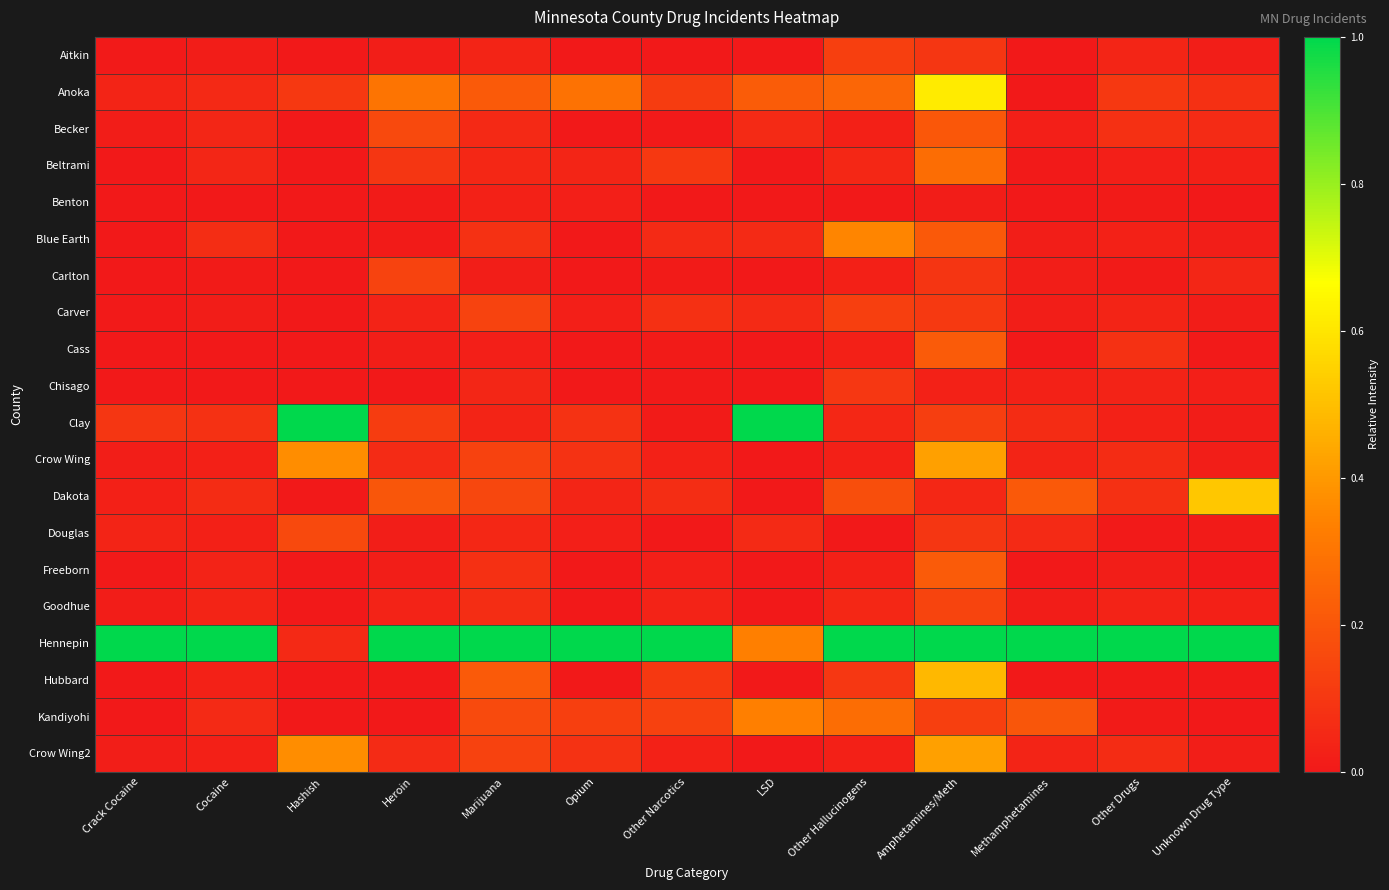

Reading left to right, extract all data points from this chart.

Aitkin: Crack Cocaine=0.0	Cocaine=0.0	Hashish=0.0	Heroin=0.0	Marijuana=0.0	Opium=0.0	Other Narcotics=0.0	LSD=0.0	Other Hallucinogens=0.1	Amphetamines/Meth=0.1	Methamphetamines=0.0	Other Drugs=0.0	Unknown Drug Type=0.0
Anoka: Crack Cocaine=0.0	Cocaine=0.1	Hashish=0.1	Heroin=0.3	Marijuana=0.2	Opium=0.3	Other Narcotics=0.1	LSD=0.2	Other Hallucinogens=0.2	Amphetamines/Meth=0.6	Methamphetamines=0.0	Other Drugs=0.1	Unknown Drug Type=0.1
Becker: Crack Cocaine=0.0	Cocaine=0.0	Hashish=0.0	Heroin=0.2	Marijuana=0.1	Opium=0.0	Other Narcotics=0.0	LSD=0.1	Other Hallucinogens=0.0	Amphetamines/Meth=0.2	Methamphetamines=0.0	Other Drugs=0.1	Unknown Drug Type=0.1
Beltrami: Crack Cocaine=0.0	Cocaine=0.0	Hashish=0.0	Heroin=0.1	Marijuana=0.1	Opium=0.0	Other Narcotics=0.1	LSD=0.0	Other Hallucinogens=0.1	Amphetamines/Meth=0.3	Methamphetamines=0.0	Other Drugs=0.0	Unknown Drug Type=0.0
Benton: Crack Cocaine=0.0	Cocaine=0.0	Hashish=0.0	Heroin=0.0	Marijuana=0.0	Opium=0.0	Other Narcotics=0.0	LSD=0.0	Other Hallucinogens=0.0	Amphetamines/Meth=0.0	Methamphetamines=0.0	Other Drugs=0.0	Unknown Drug Type=0.0
Blue Earth: Crack Cocaine=0.0	Cocaine=0.1	Hashish=0.0	Heroin=0.0	Marijuana=0.1	Opium=0.0	Other Narcotics=0.1	LSD=0.1	Other Hallucinogens=0.3	Amphetamines/Meth=0.2	Methamphetamines=0.0	Other Drugs=0.0	Unknown Drug Type=0.0
Carlton: Crack Cocaine=0.0	Cocaine=0.0	Hashish=0.0	Heroin=0.1	Marijuana=0.0	Opium=0.0	Other Narcotics=0.0	LSD=0.0	Other Hallucinogens=0.0	Amphetamines/Meth=0.1	Methamphetamines=0.0	Other Drugs=0.0	Unknown Drug Type=0.0
Carver: Crack Cocaine=0.0	Cocaine=0.0	Hashish=0.0	Heroin=0.0	Marijuana=0.1	Opium=0.0	Other Narcotics=0.1	LSD=0.1	Other Hallucinogens=0.1	Amphetamines/Meth=0.1	Methamphetamines=0.0	Other Drugs=0.0	Unknown Drug Type=0.0
Cass: Crack Cocaine=0.0	Cocaine=0.0	Hashish=0.0	Heroin=0.0	Marijuana=0.0	Opium=0.0	Other Narcotics=0.0	LSD=0.0	Other Hallucinogens=0.0	Amphetamines/Meth=0.2	Methamphetamines=0.0	Other Drugs=0.1	Unknown Drug Type=0.0
Chisago: Crack Cocaine=0.0	Cocaine=0.0	Hashish=0.0	Heroin=0.0	Marijuana=0.0	Opium=0.0	Other Narcotics=0.0	LSD=0.0	Other Hallucinogens=0.1	Amphetamines/Meth=0.0	Methamphetamines=0.0	Other Drugs=0.0	Unknown Drug Type=0.0
Clay: Crack Cocaine=0.1	Cocaine=0.1	Hashish=1.0	Heroin=0.1	Marijuana=0.0	Opium=0.1	Other Narcotics=0.0	LSD=1.0	Other Hallucinogens=0.1	Amphetamines/Meth=0.1	Methamphetamines=0.1	Other Drugs=0.0	Unknown Drug Type=0.0
Crow Wing: Crack Cocaine=0.0	Cocaine=0.0	Hashish=0.4	Heroin=0.1	Marijuana=0.1	Opium=0.1	Other Narcotics=0.0	LSD=0.0	Other Hallucinogens=0.0	Amphetamines/Meth=0.4	Methamphetamines=0.0	Other Drugs=0.1	Unknown Drug Type=0.0
Dakota: Crack Cocaine=0.0	Cocaine=0.1	Hashish=0.0	Heroin=0.2	Marijuana=0.2	Opium=0.0	Other Narcotics=0.1	LSD=0.0	Other Hallucinogens=0.2	Amphetamines/Meth=0.0	Methamphetamines=0.2	Other Drugs=0.1	Unknown Drug Type=0.5
Douglas: Crack Cocaine=0.0	Cocaine=0.0	Hashish=0.2	Heroin=0.0	Marijuana=0.0	Opium=0.0	Other Narcotics=0.0	LSD=0.1	Other Hallucinogens=0.0	Amphetamines/Meth=0.1	Methamphetamines=0.1	Other Drugs=0.0	Unknown Drug Type=0.0
Freeborn: Crack Cocaine=0.0	Cocaine=0.0	Hashish=0.0	Heroin=0.0	Marijuana=0.1	Opium=0.0	Other Narcotics=0.0	LSD=0.0	Other Hallucinogens=0.0	Amphetamines/Meth=0.2	Methamphetamines=0.0	Other Drugs=0.0	Unknown Drug Type=0.0
Goodhue: Crack Cocaine=0.0	Cocaine=0.0	Hashish=0.0	Heroin=0.0	Marijuana=0.1	Opium=0.0	Other Narcotics=0.0	LSD=0.0	Other Hallucinogens=0.1	Amphetamines/Meth=0.1	Methamphetamines=0.0	Other Drugs=0.0	Unknown Drug Type=0.0
Hennepin: Crack Cocaine=1.0	Cocaine=1.0	Hashish=0.1	Heroin=1.0	Marijuana=1.0	Opium=1.0	Other Narcotics=1.0	LSD=0.3	Other Hallucinogens=1.0	Amphetamines/Meth=1.0	Methamphetamines=1.0	Other Drugs=1.0	Unknown Drug Type=1.0
Hubbard: Crack Cocaine=0.0	Cocaine=0.0	Hashish=0.0	Heroin=0.0	Marijuana=0.2	Opium=0.0	Other Narcotics=0.1	LSD=0.0	Other Hallucinogens=0.1	Amphetamines/Meth=0.5	Methamphetamines=0.0	Other Drugs=0.0	Unknown Drug Type=0.0
Kandiyohi: Crack Cocaine=0.0	Cocaine=0.1	Hashish=0.0	Heroin=0.0	Marijuana=0.2	Opium=0.1	Other Narcotics=0.1	LSD=0.3	Other Hallucinogens=0.3	Amphetamines/Meth=0.1	Methamphetamines=0.2	Other Drugs=0.0	Unknown Drug Type=0.0
Crow Wing2: Crack Cocaine=0.0	Cocaine=0.0	Hashish=0.4	Heroin=0.1	Marijuana=0.1	Opium=0.1	Other Narcotics=0.0	LSD=0.0	Other Hallucinogens=0.0	Amphetamines/Meth=0.4	Methamphetamines=0.0	Other Drugs=0.1	Unknown Drug Type=0.0